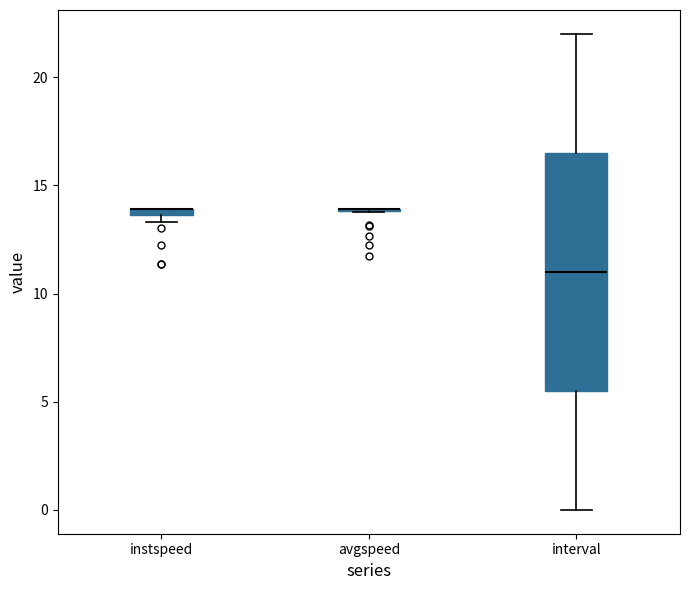

Where is the lower edge of the box for instspeed on the y-axis? The values are not printed on the chart, so give them approximately, as read against the axis.

13.5